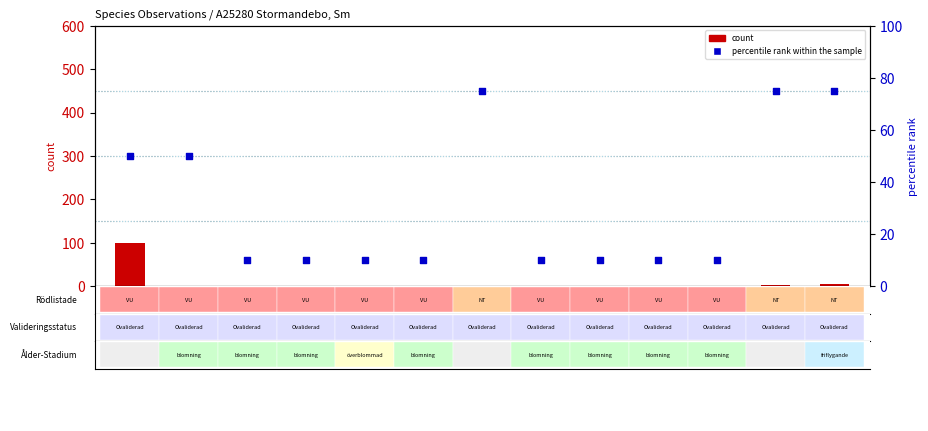

Which series contains the lowest Y value?

count